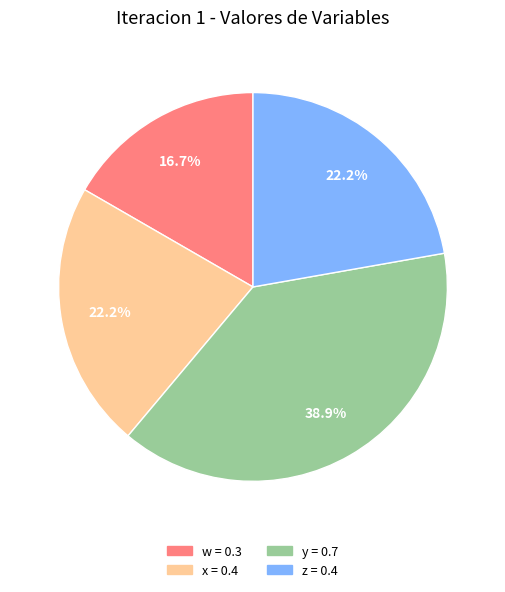

Which category has the smallest portion of the pie?

w